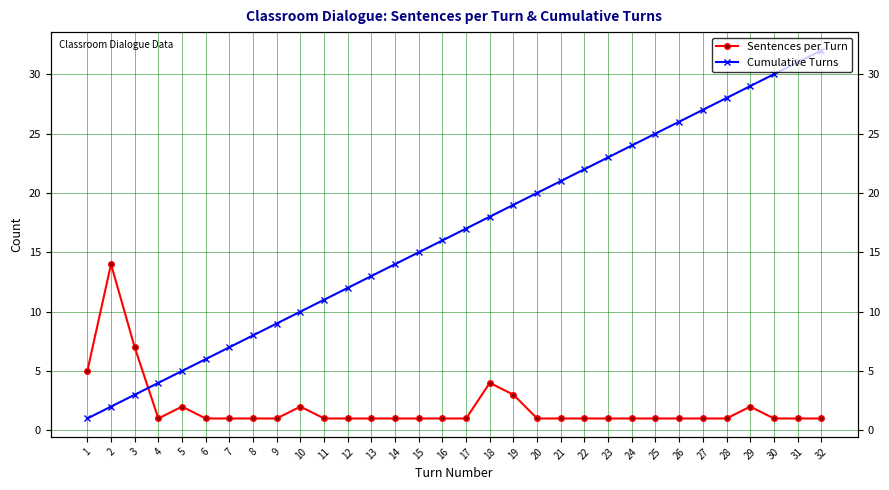

True or false: Sentences per Turn has a value of 1 at 13.

True